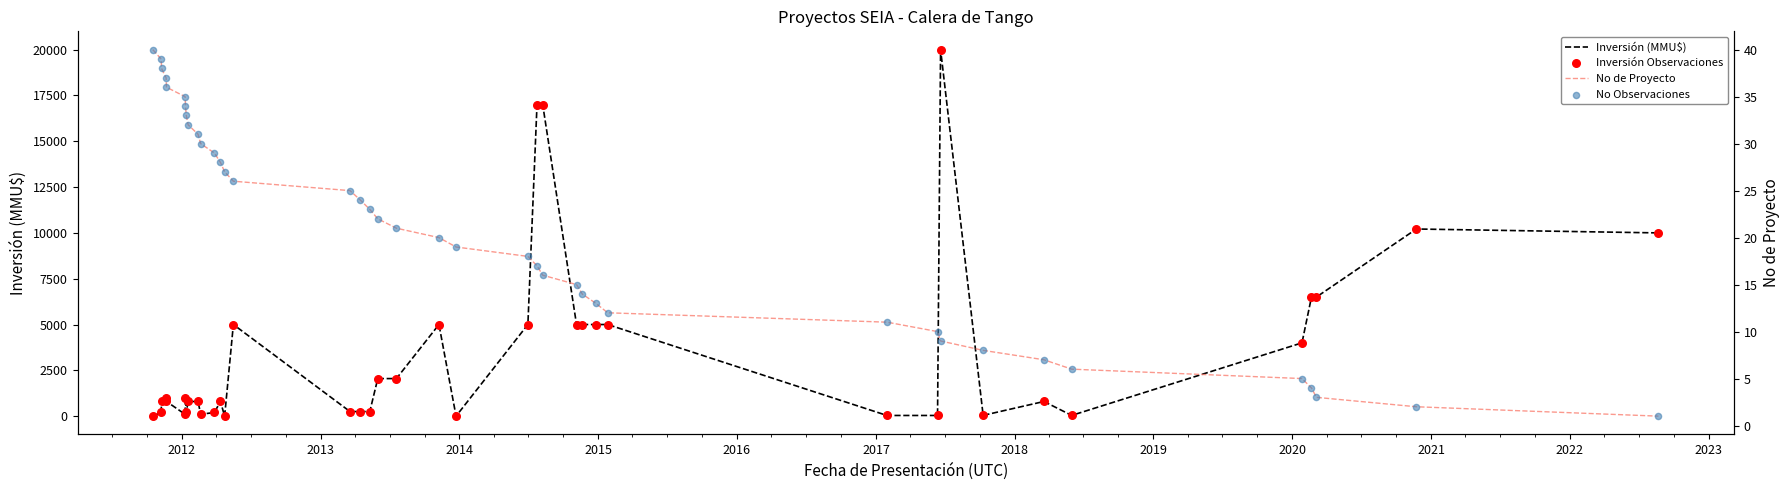

Which series has the largest Y range (max minus min)?

Inversión (MMU$)